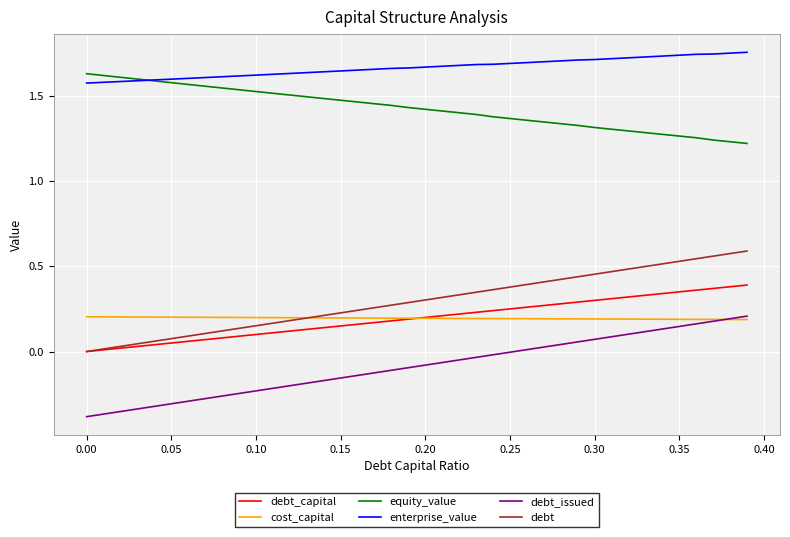

True or false: equity_value and debt_issued intersect in this chart.

False